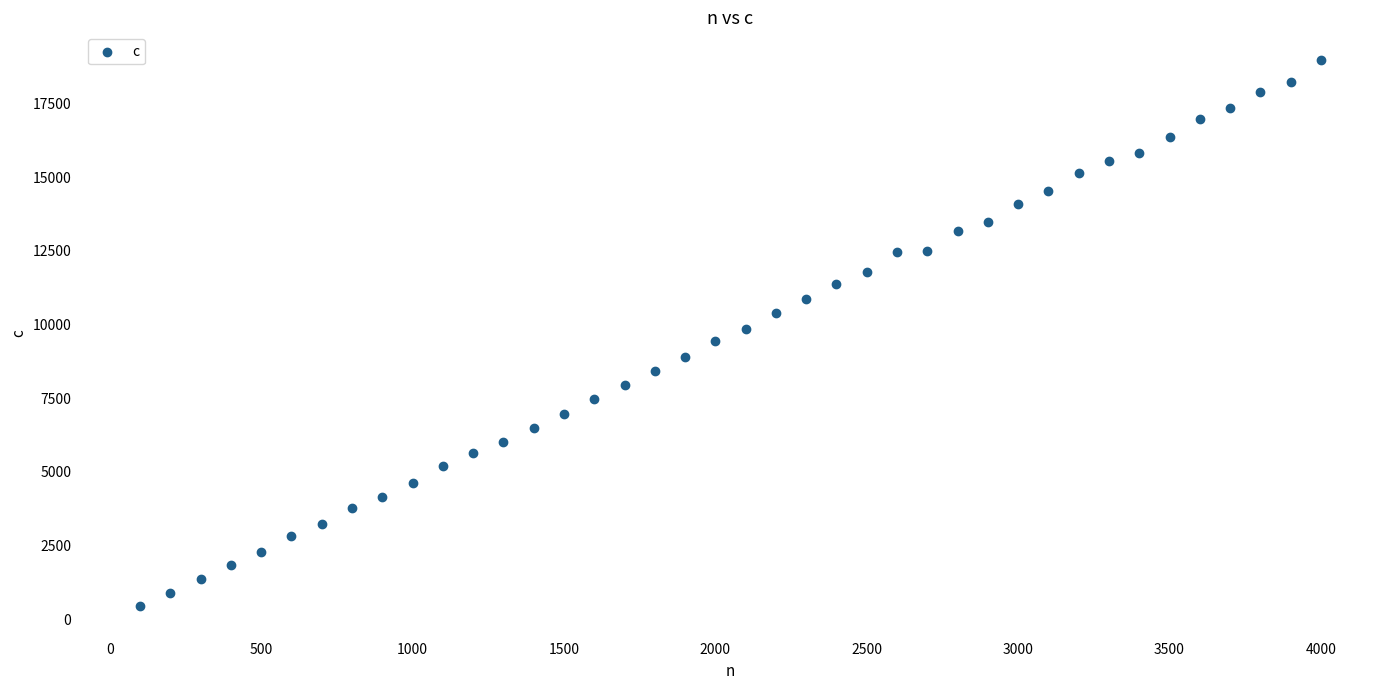

What is the range of X values (max minus min)?

3900